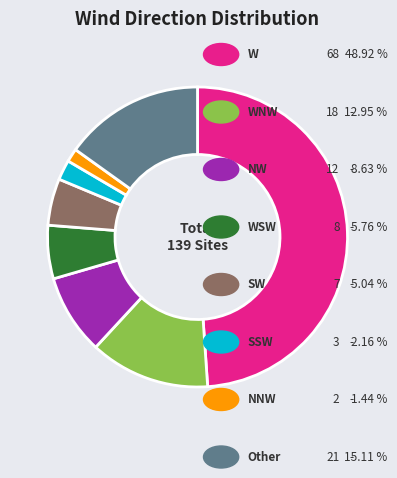

Is there a majority slice in this chart?

No